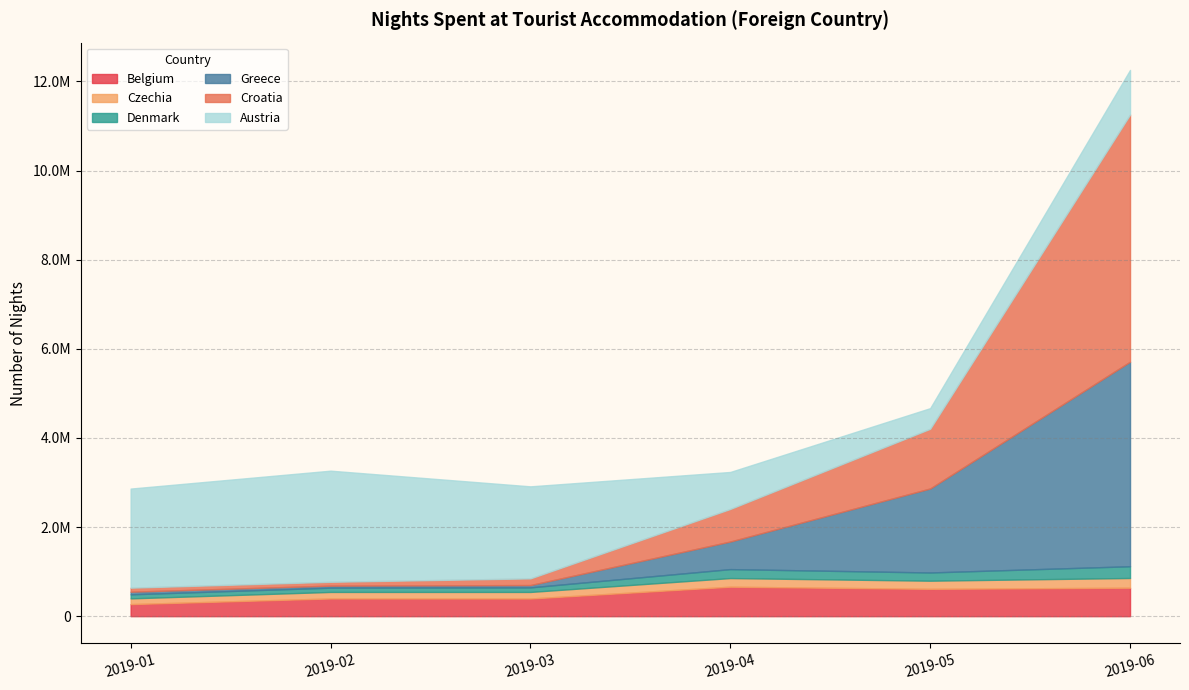

Rank the series at 2019-05 from lowest to highest value.

Czechia, Denmark, Austria, Belgium, Croatia, Greece